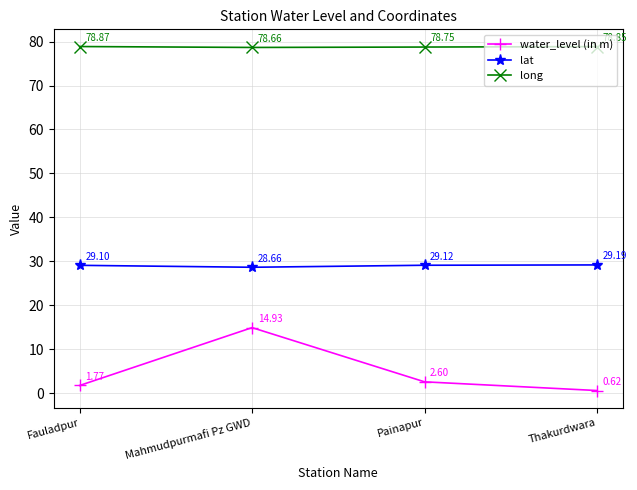

The value of long at Thakurdwara is 139.5. True or false?

False